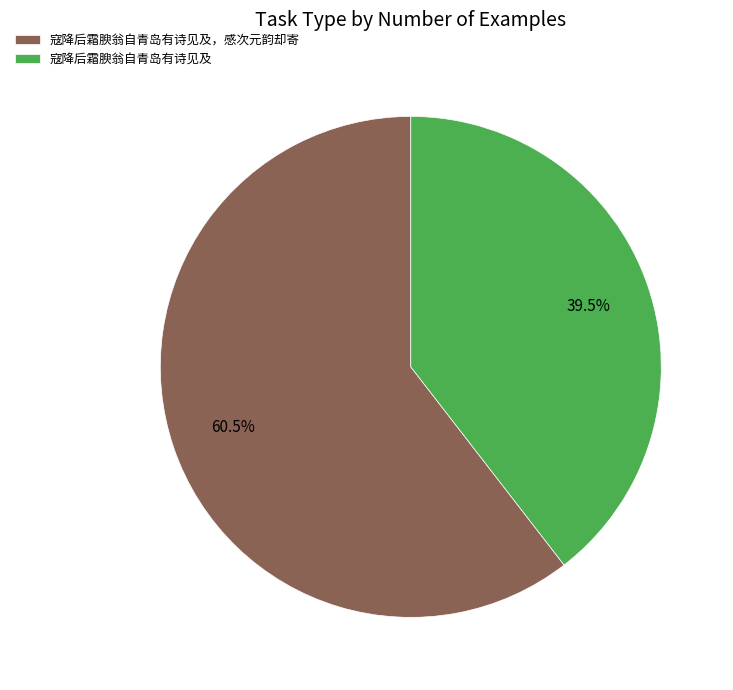

To the nearest percent, what is the average slice percentage?

50%